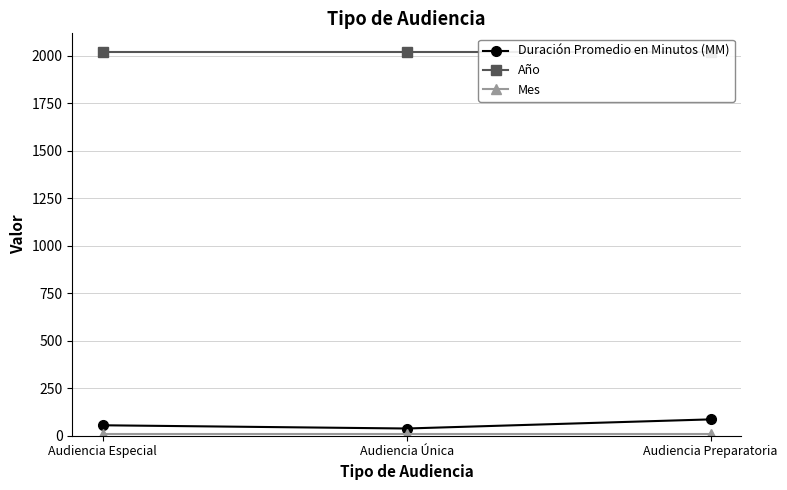

The value of Mes at Audiencia Única is 7. True or false?

False